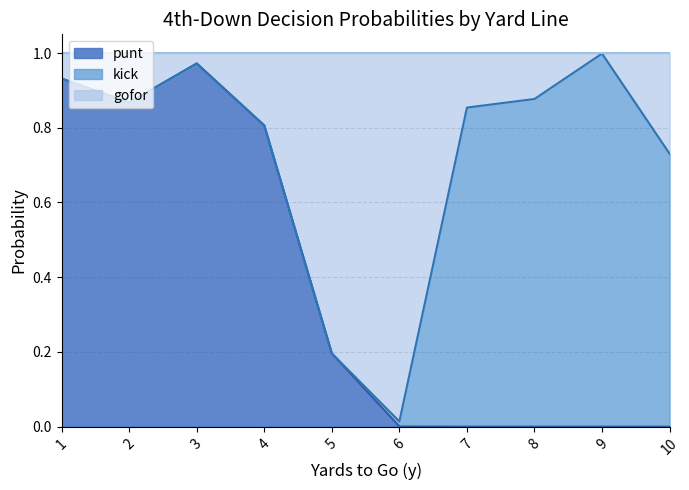

What is the difference between the second highest and second lowest values in the gofor series?

0.8